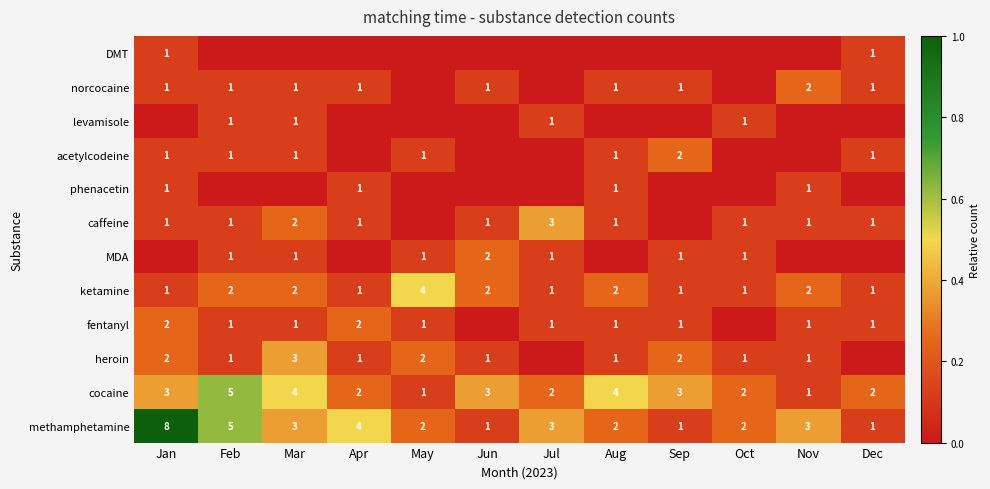

What is the difference between the maximum and minimum values in the methamphetamine series?

7